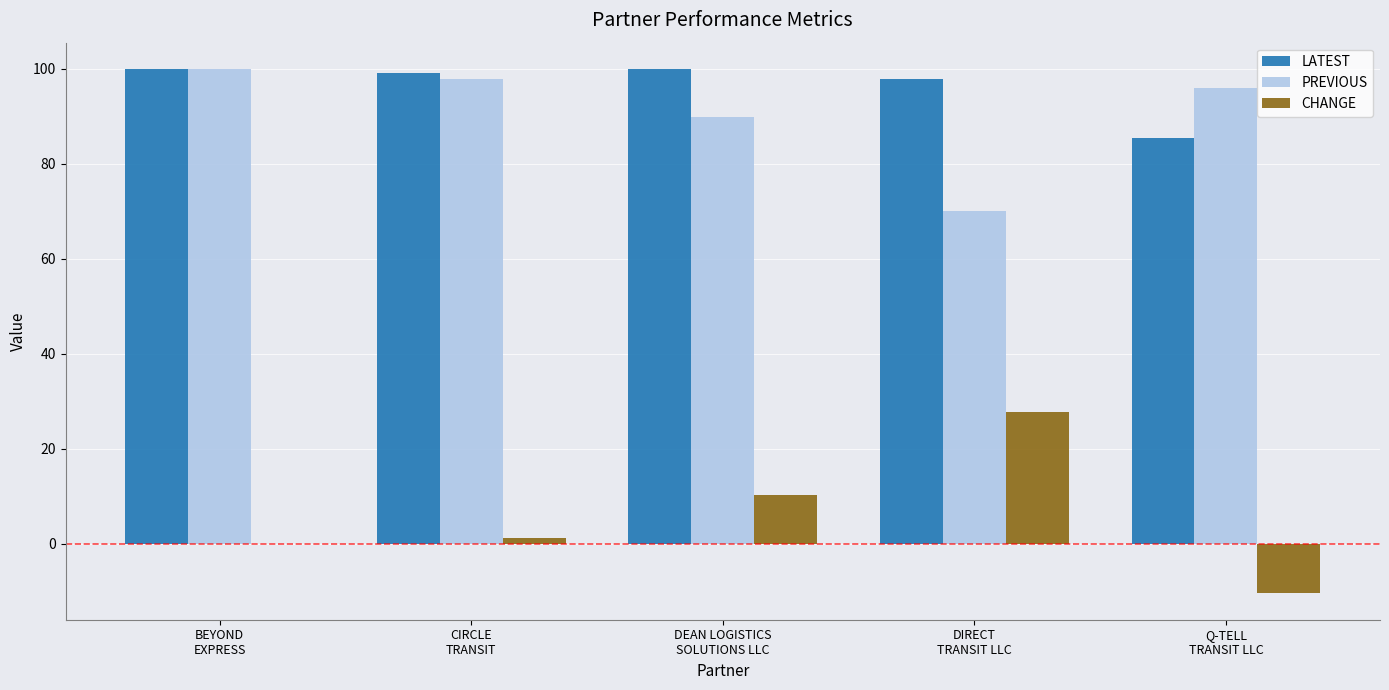

What is the sum of all PREVIOUS values?

453.7